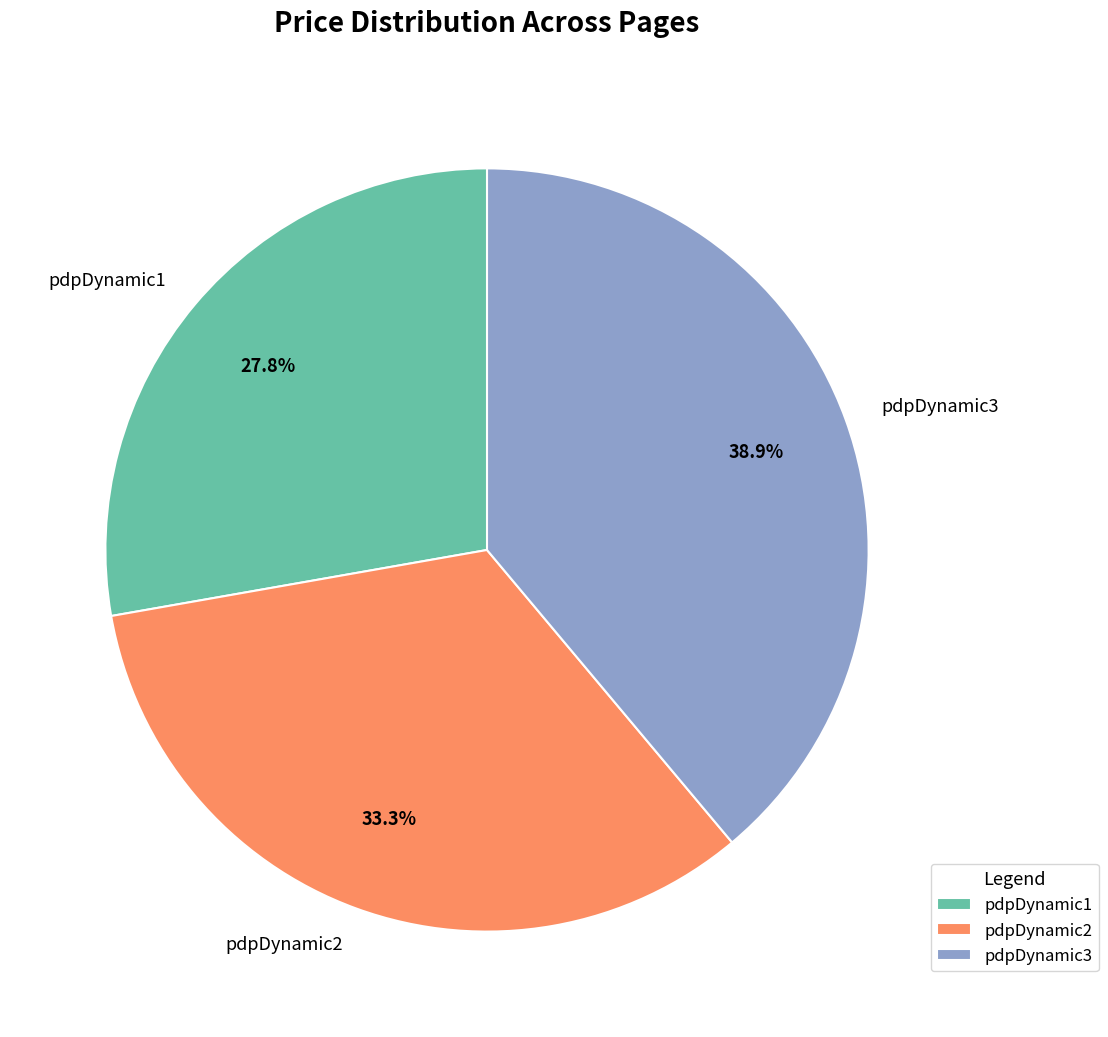

How many segments does this pie chart have?

3